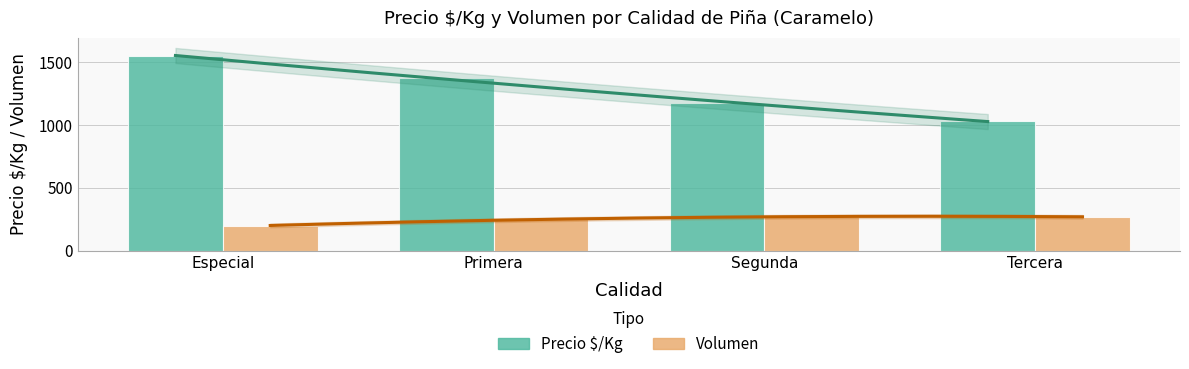

At which category does the chart reach its peak across all series?

Especial